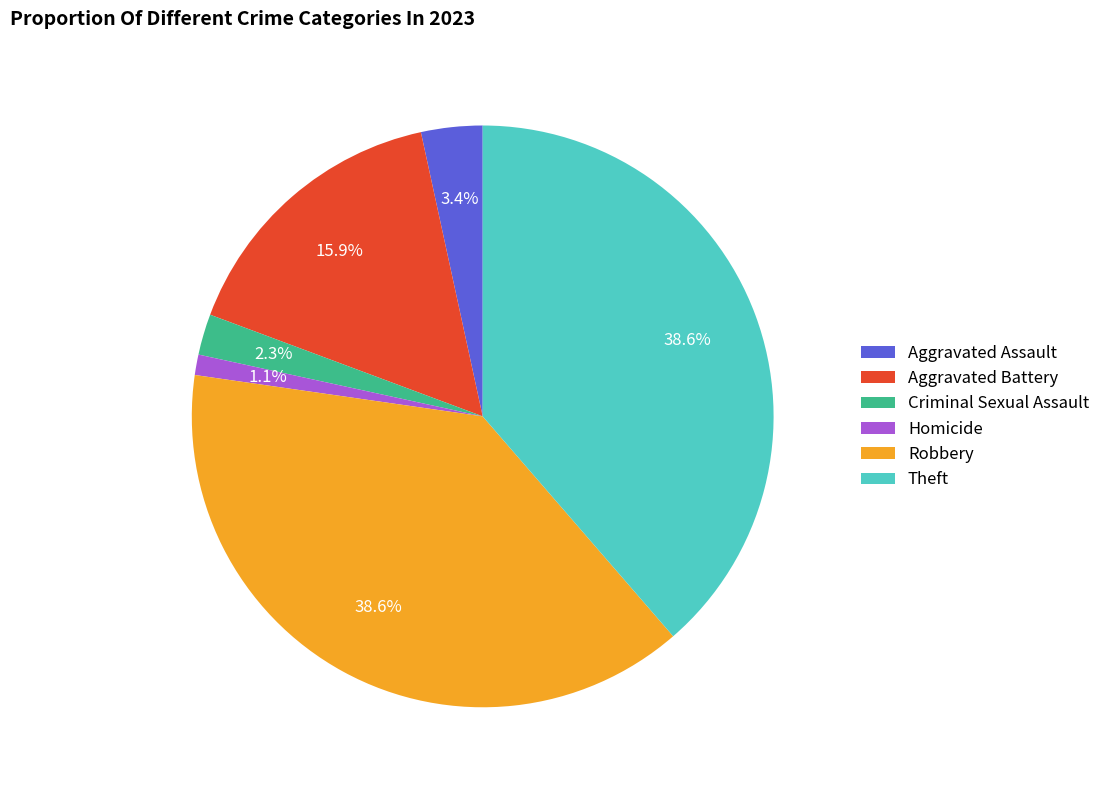

To the nearest percent, what portion does Robbery represent?

39%